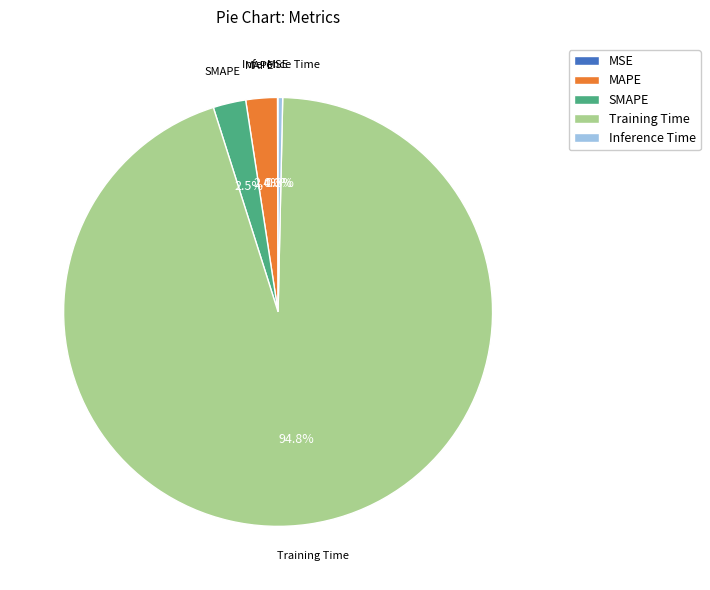

Which slice is the largest?

Training Time